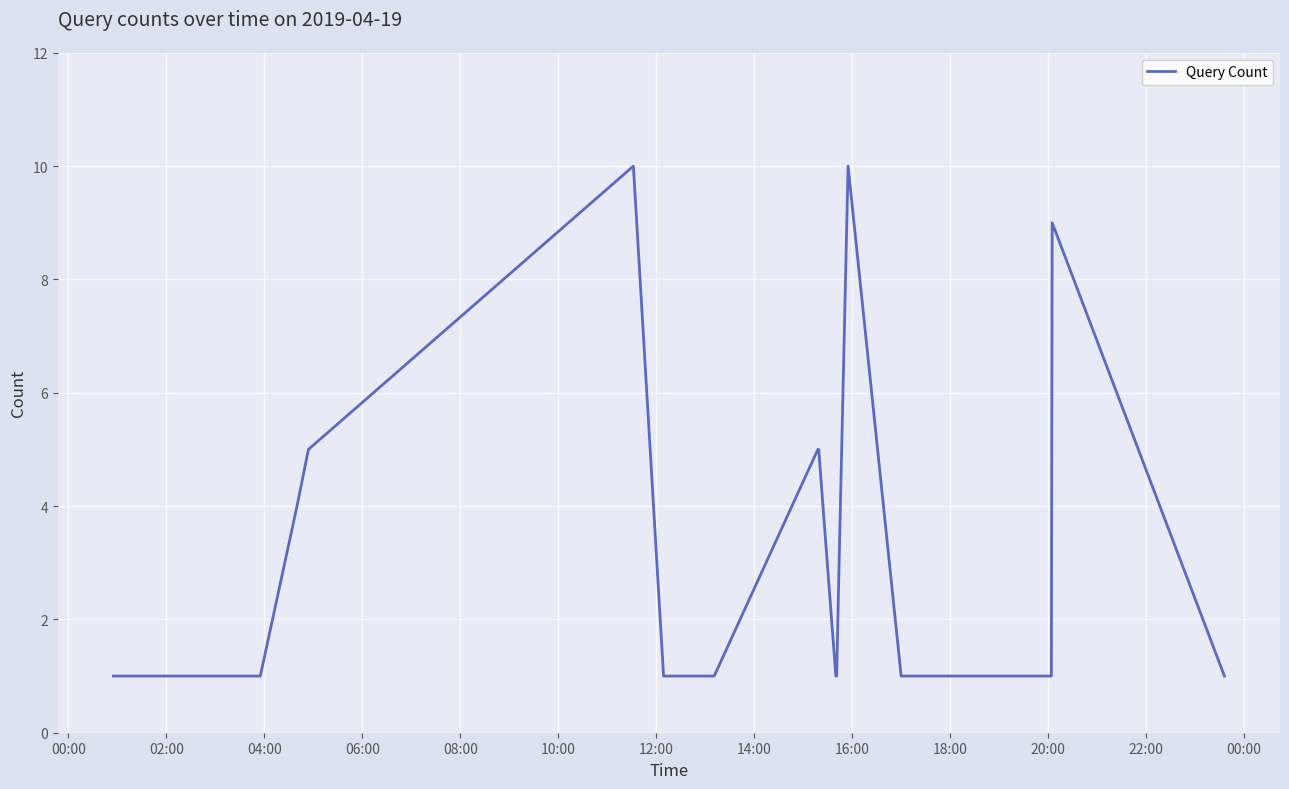

What is the greatest value displayed?

10